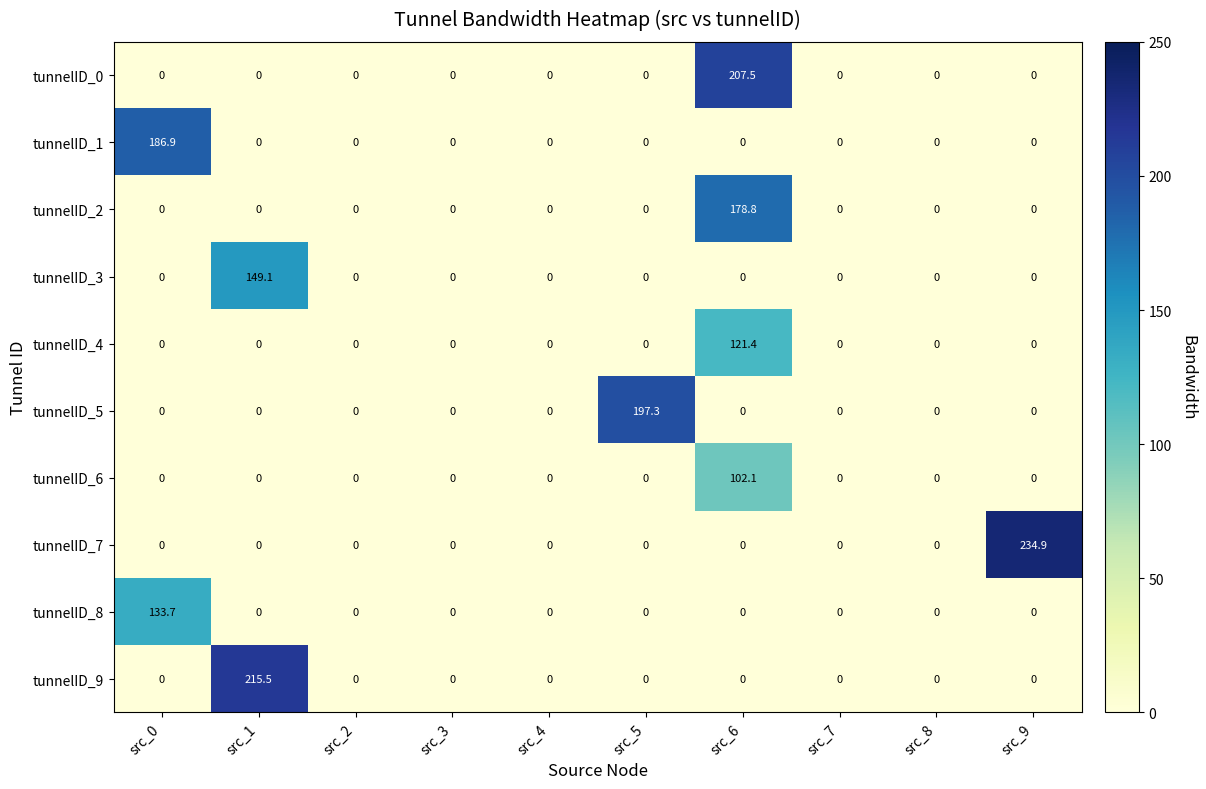

What is the greatest value displayed?

234.9